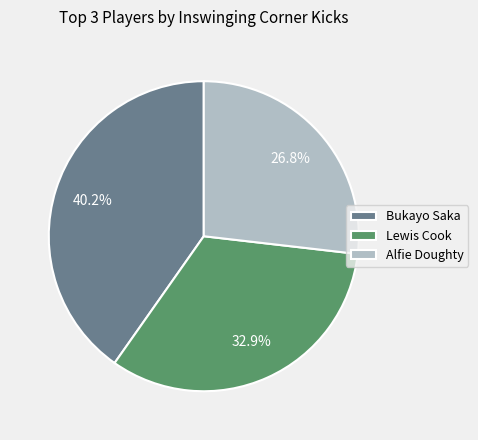

Which category has the biggest portion of the pie?

Bukayo Saka